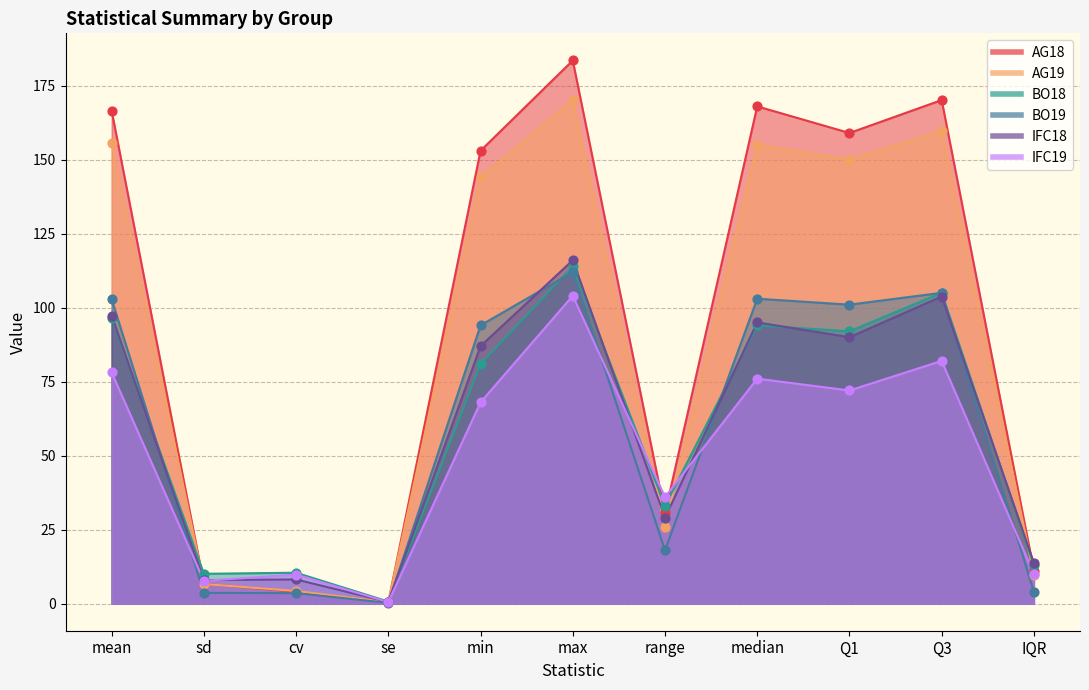

Which series has the largest total across all categories?

AG18